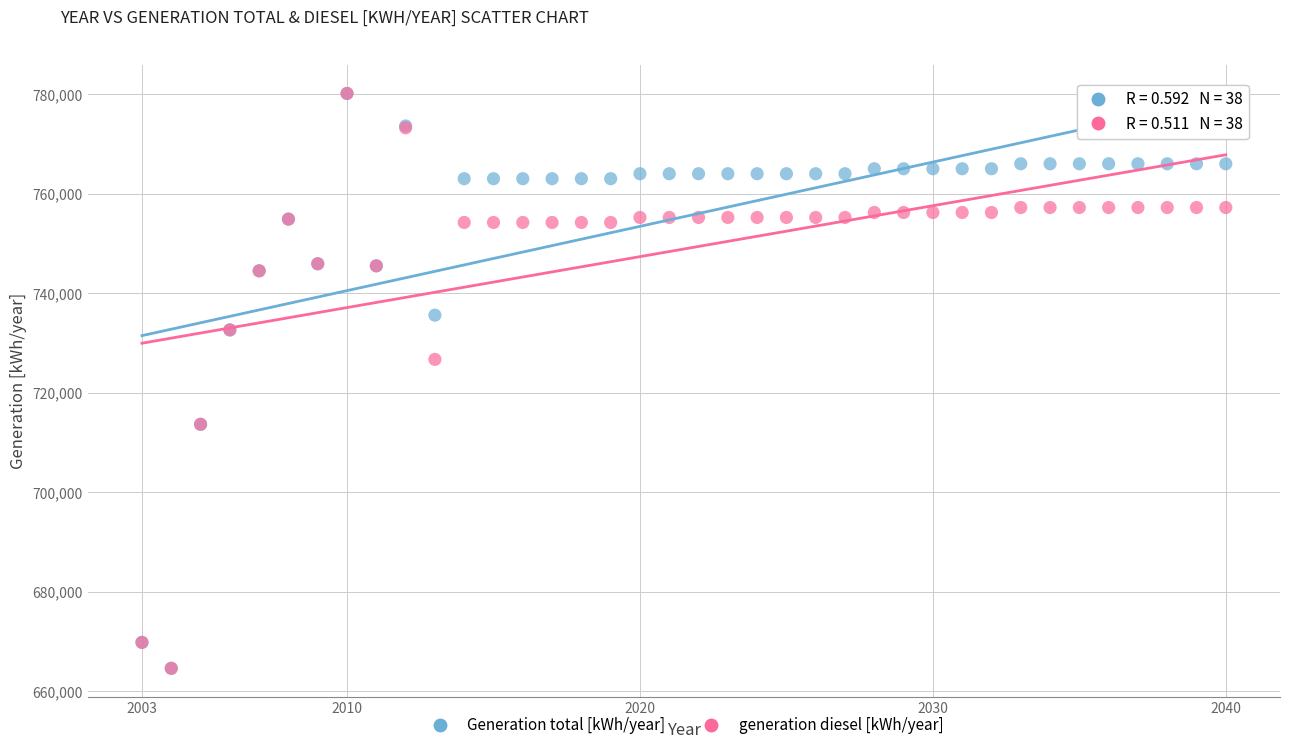

In the Generation total [kWh/year] series, what Y value is closest to 722384?

713658